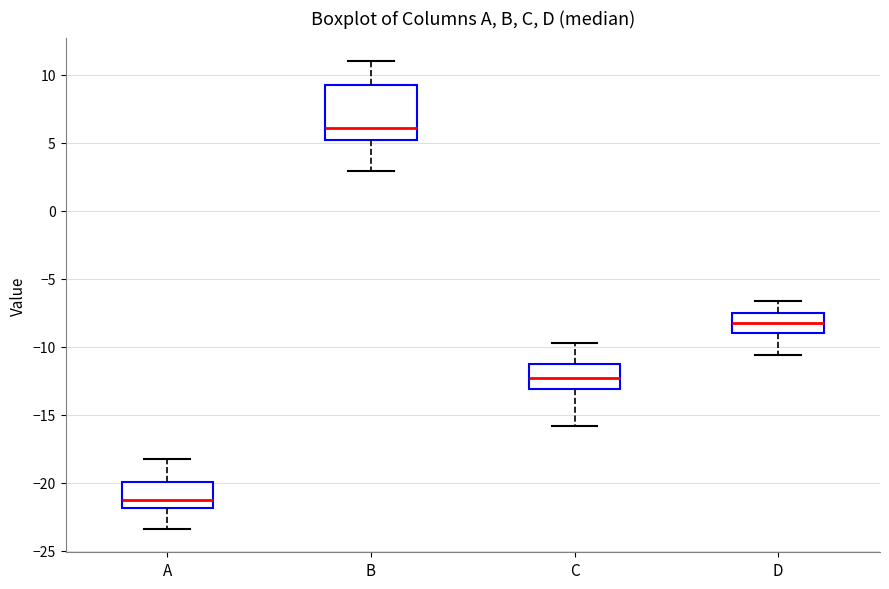

Comparing the boxes themselves (not the whiskers), which one is the tallest?

B